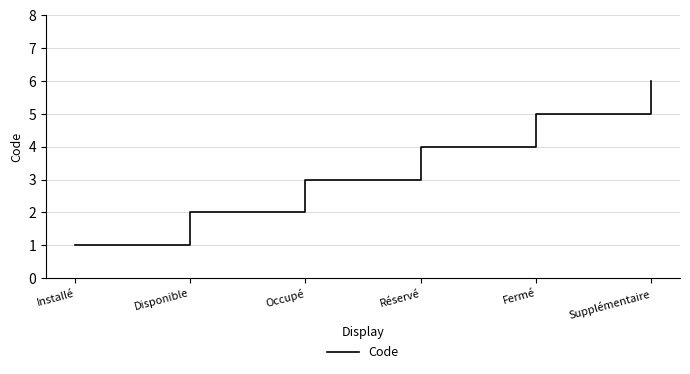

List the labels in order of value, largest first.

Supplémentaire, Fermé, Réservé, Occupé, Disponible, Installé